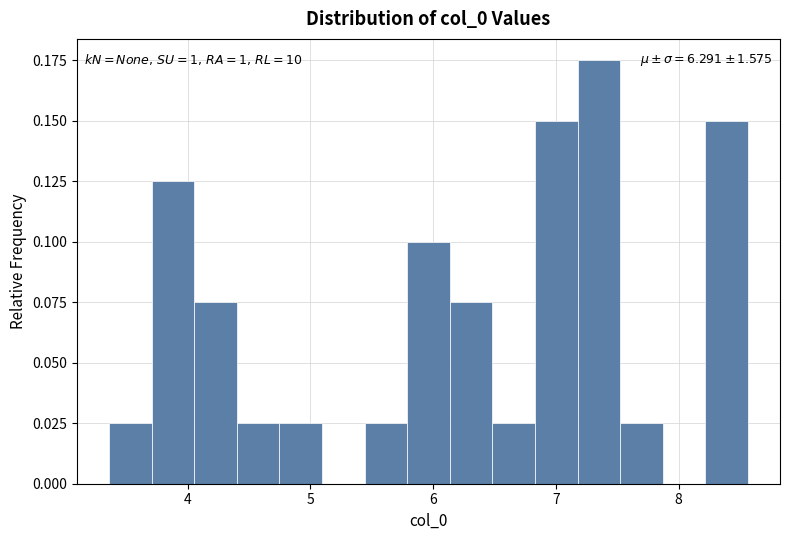

Around what value on the x-axis is the tallest bar? Give the approximate position of its centre, as read against the axis.

7.4